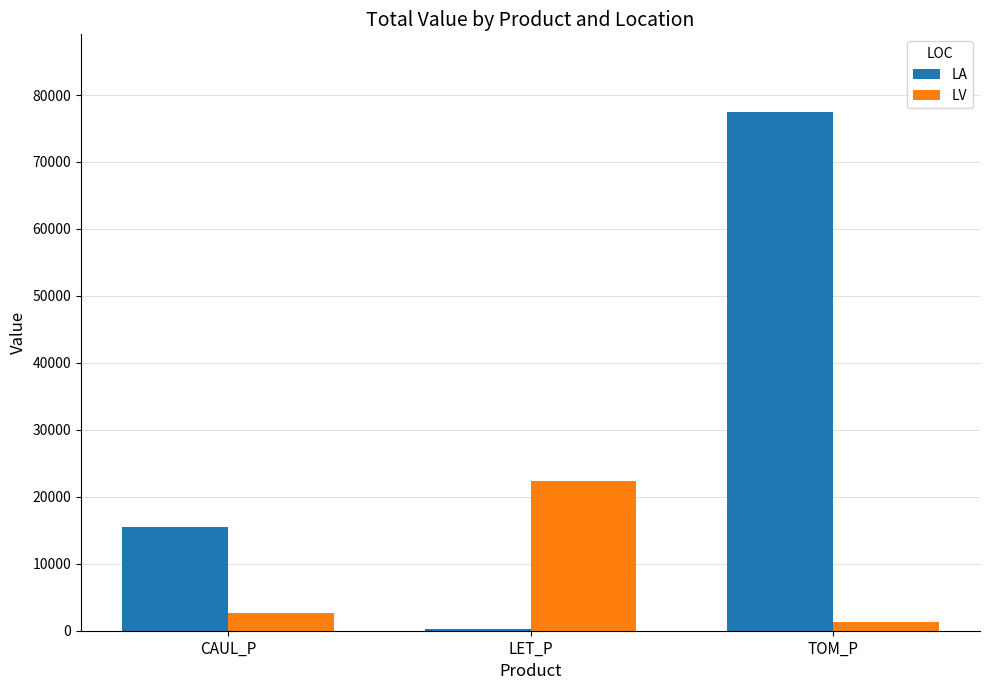

At which label is LV closest to 11785?

CAUL_P